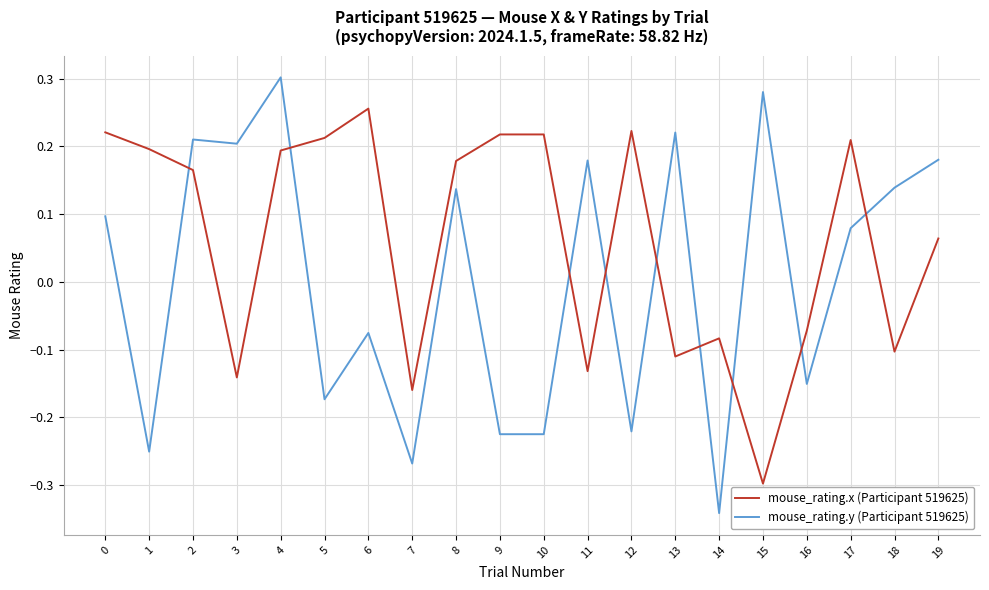

After their last crossing, which series has the higher values: mouse_rating.y (Participant 519625) or mouse_rating.x (Participant 519625)?

mouse_rating.y (Participant 519625)